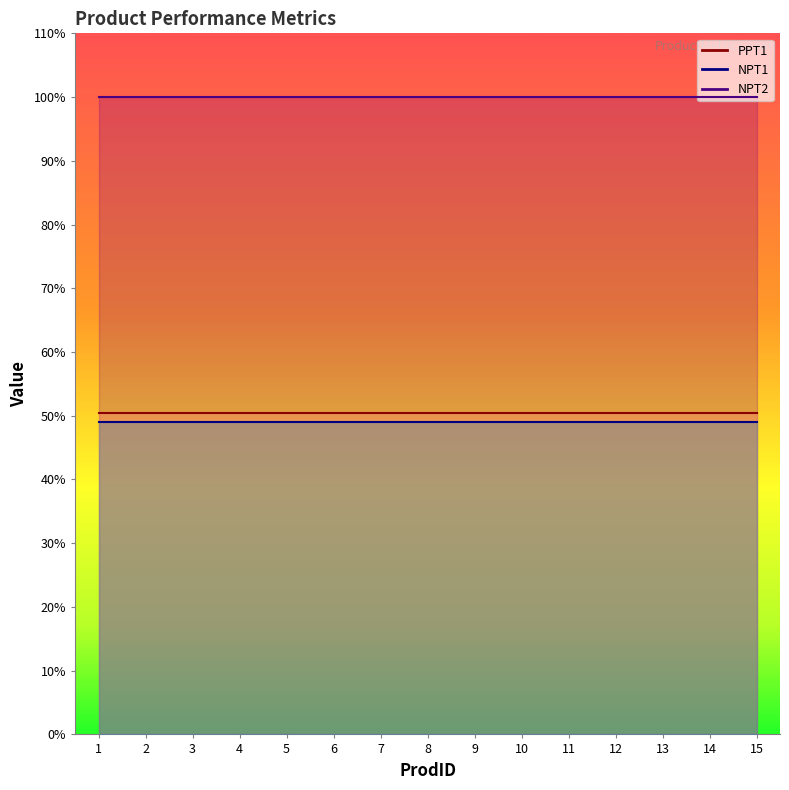

Which has a higher value, 4 or 3?

4